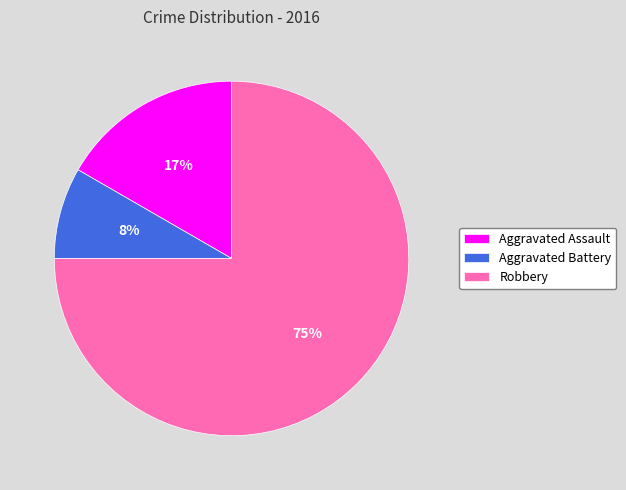

To the nearest percent, what is the average slice percentage?

33%